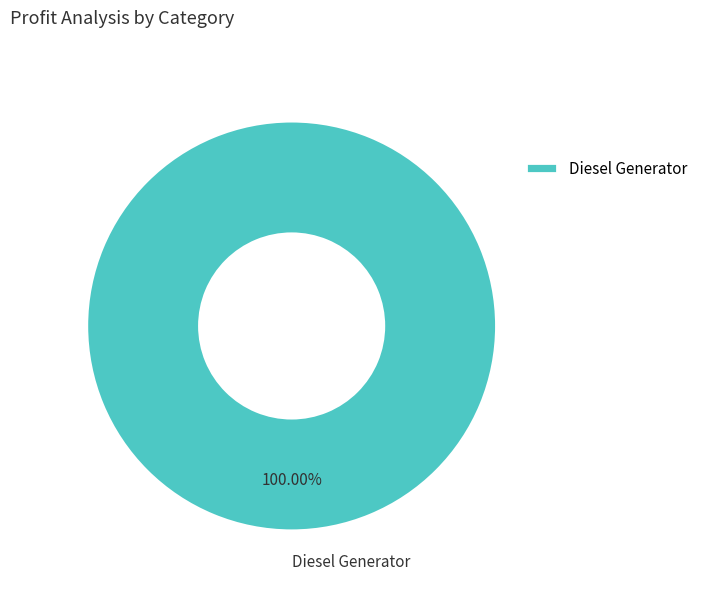

What percentage is the Diesel Generator slice, to the nearest percent?

100%